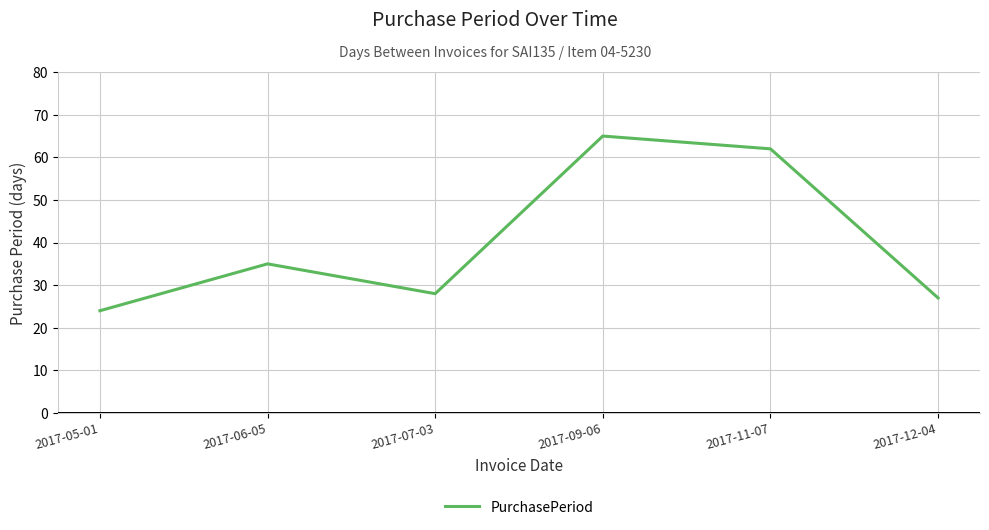

Reading left to right, transcribe all the data shown in this chart.

2017-05-01=24	2017-06-05=35	2017-07-03=28	2017-09-06=65	2017-11-07=62	2017-12-04=27